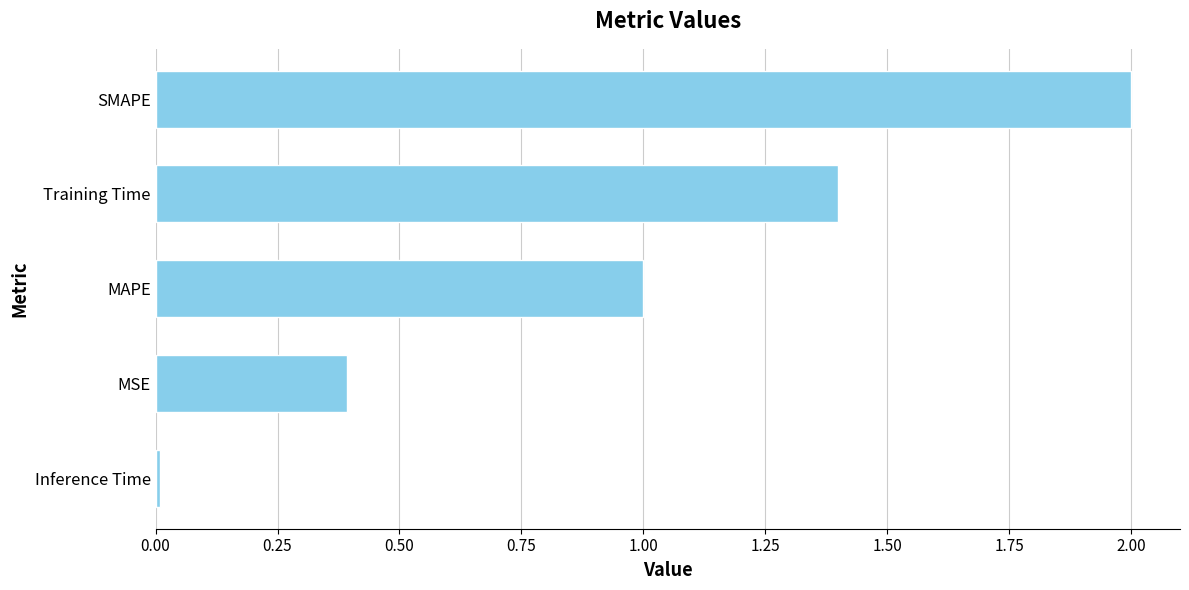

The value at SMAPE is 2.8. True or false?

False